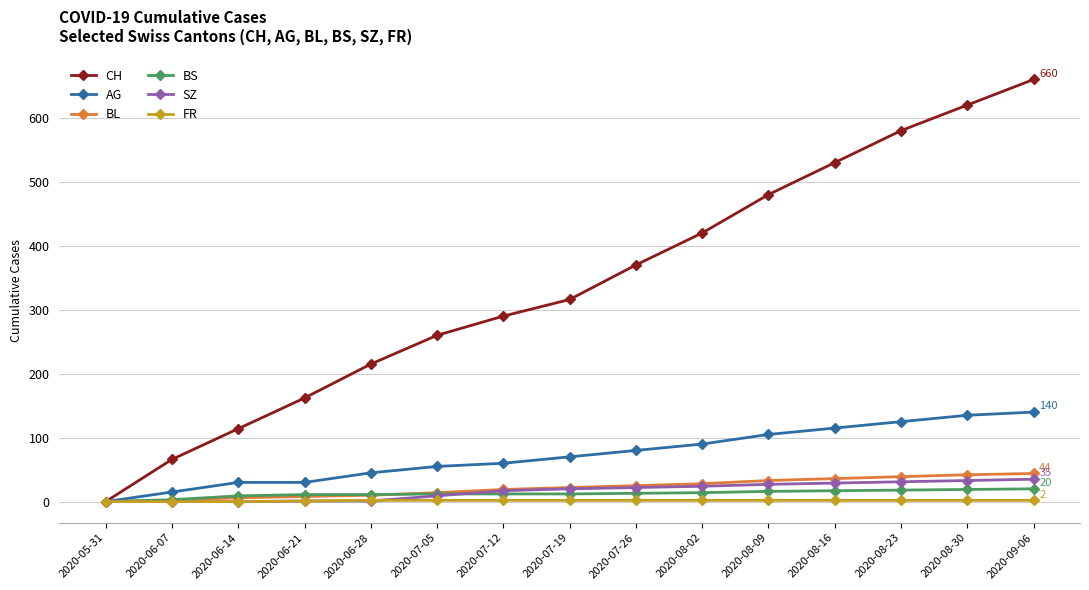

Between 2020-06-21 and 2020-08-30, which series saw the biggest shift?

CH